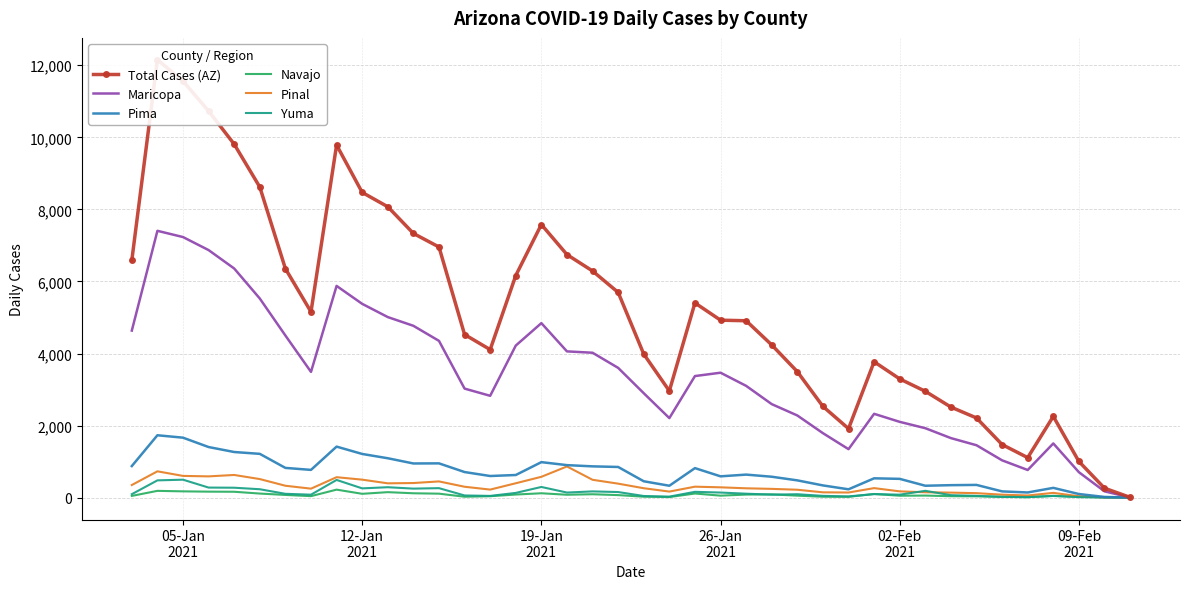

True or false: Pinal and Pima cross at least once.

False